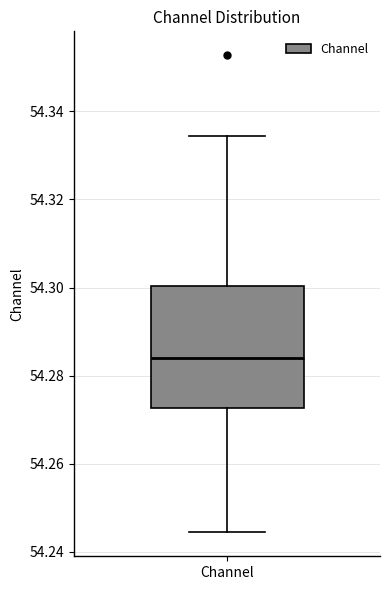

Read this box plot against the y-axis: the position of the median line, the range covered by the box, and the ends of both whiskers. The values are not printed on the chart, so give them approximately, as read against the axis.

median 54.284, box 54.272 to 54.300, whiskers 54.244 to 54.334